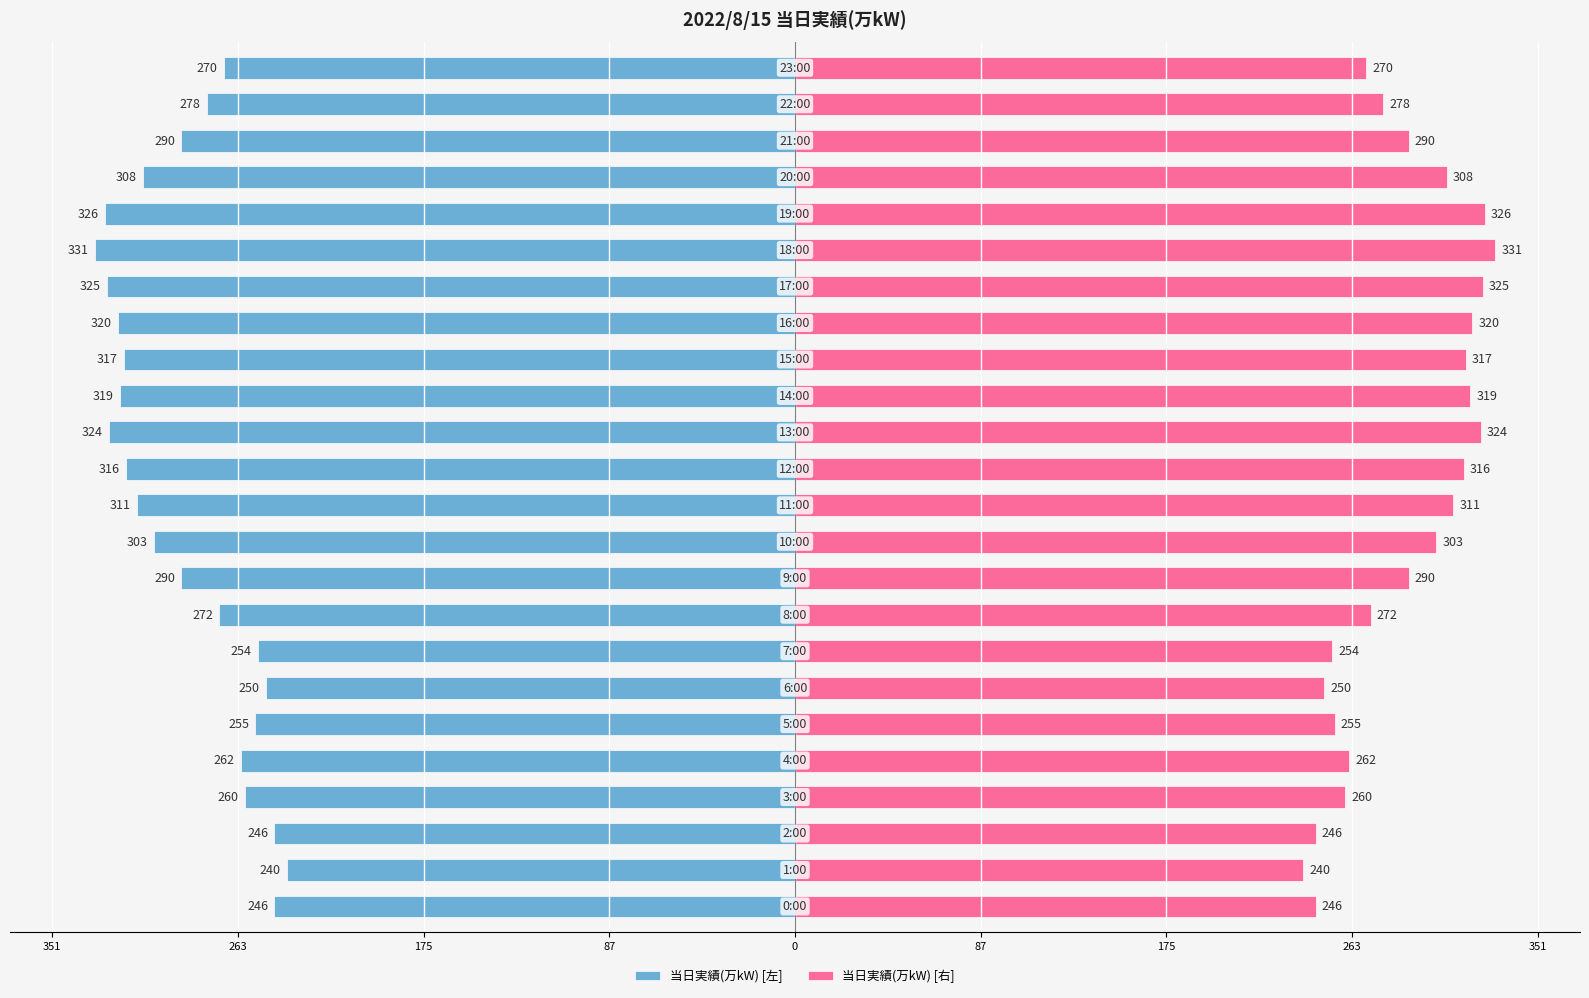

What is the greatest value displayed?

331